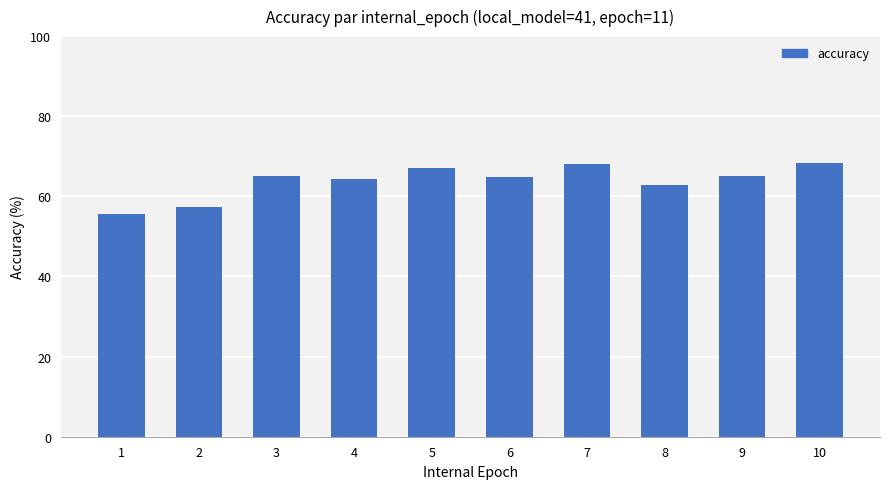

Count the number of categories in the chart.

10